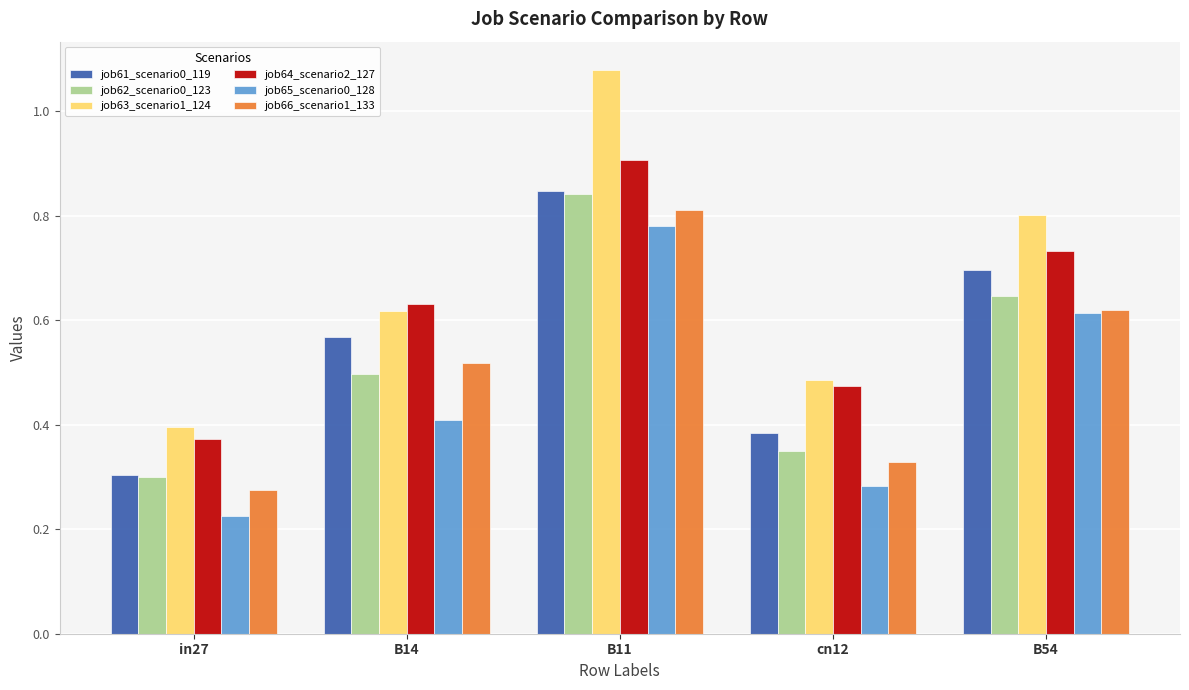

What is the total value across all series at B14?

3.2